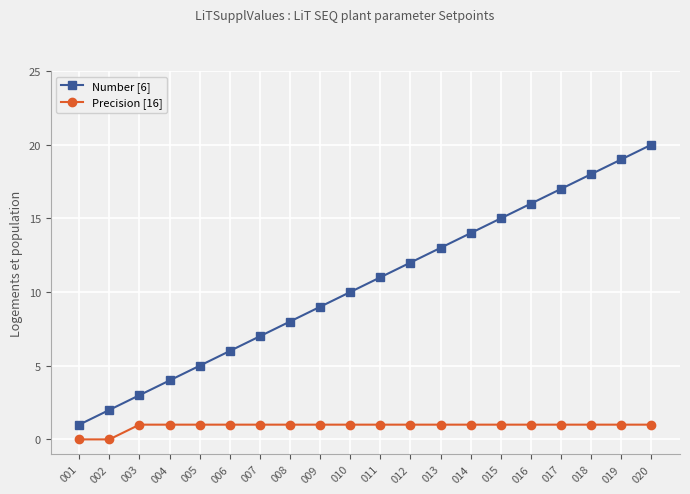

List the labels in order of Number [6] value, largest first.

020, 019, 018, 017, 016, 015, 014, 013, 012, 011, 010, 009, 008, 007, 006, 005, 004, 003, 002, 001